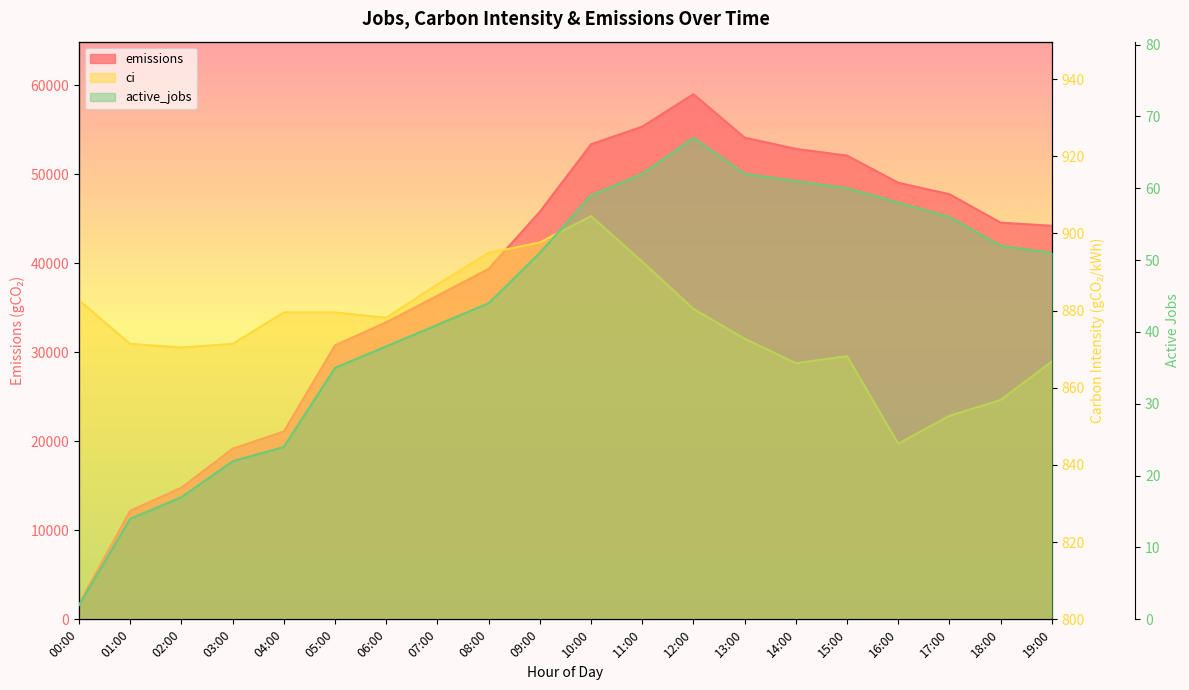

True or false: emissions has a value of 30235.8 at 19:00.

False